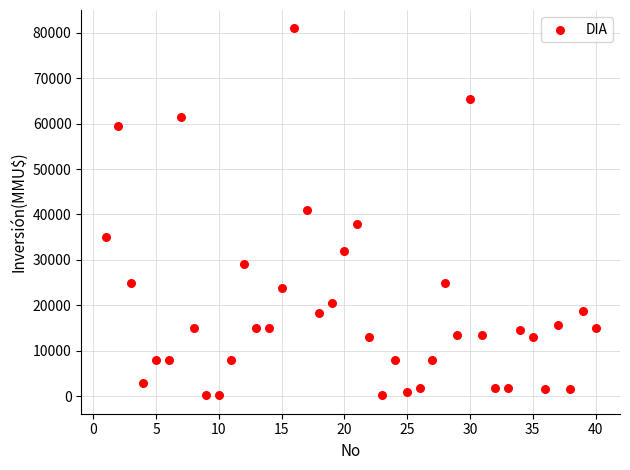

What is the range of X values (max minus min)?

39